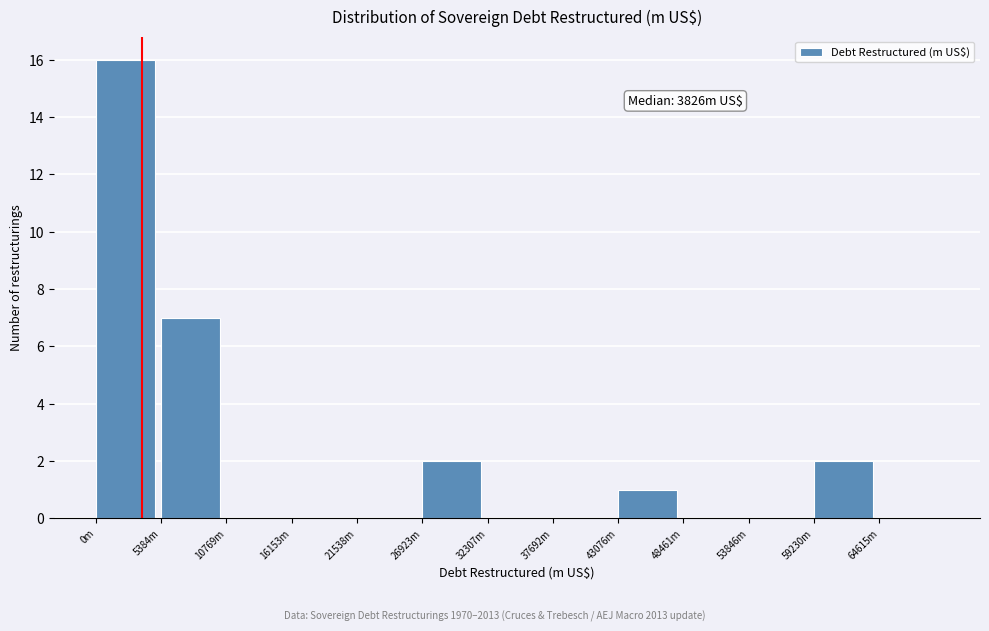

Reading right to left, transcribe all the data shown in this chart.

64615m=0	59230m=2	53846m=0	48461m=0	43076m=1	37692m=0	32307m=0	26923m=2	21538m=0	16153m=0	10769m=0	5384m=7	0m=16